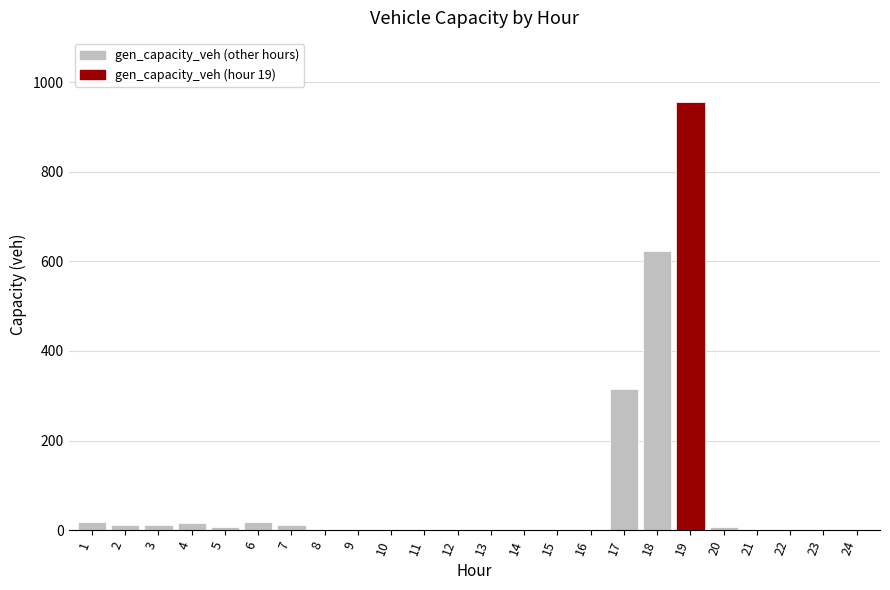

What is the sum of all values?

1994.6